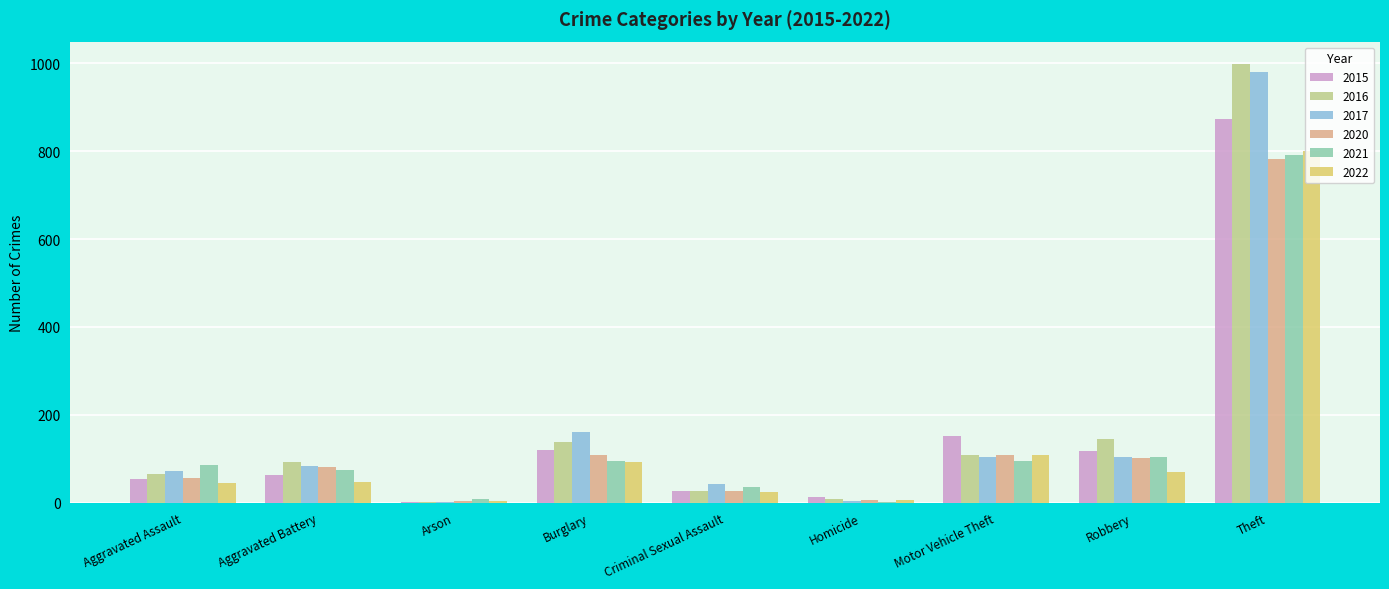

What is the sum of all 2020 values?

1278